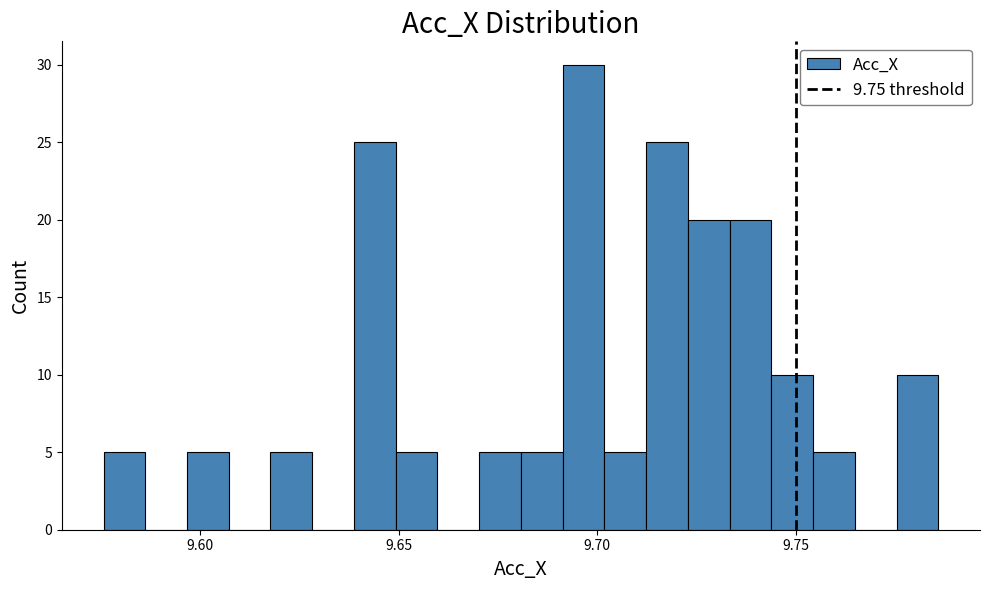

Read against the x-axis, roughly where is the centre of the tallest bar?

9.695